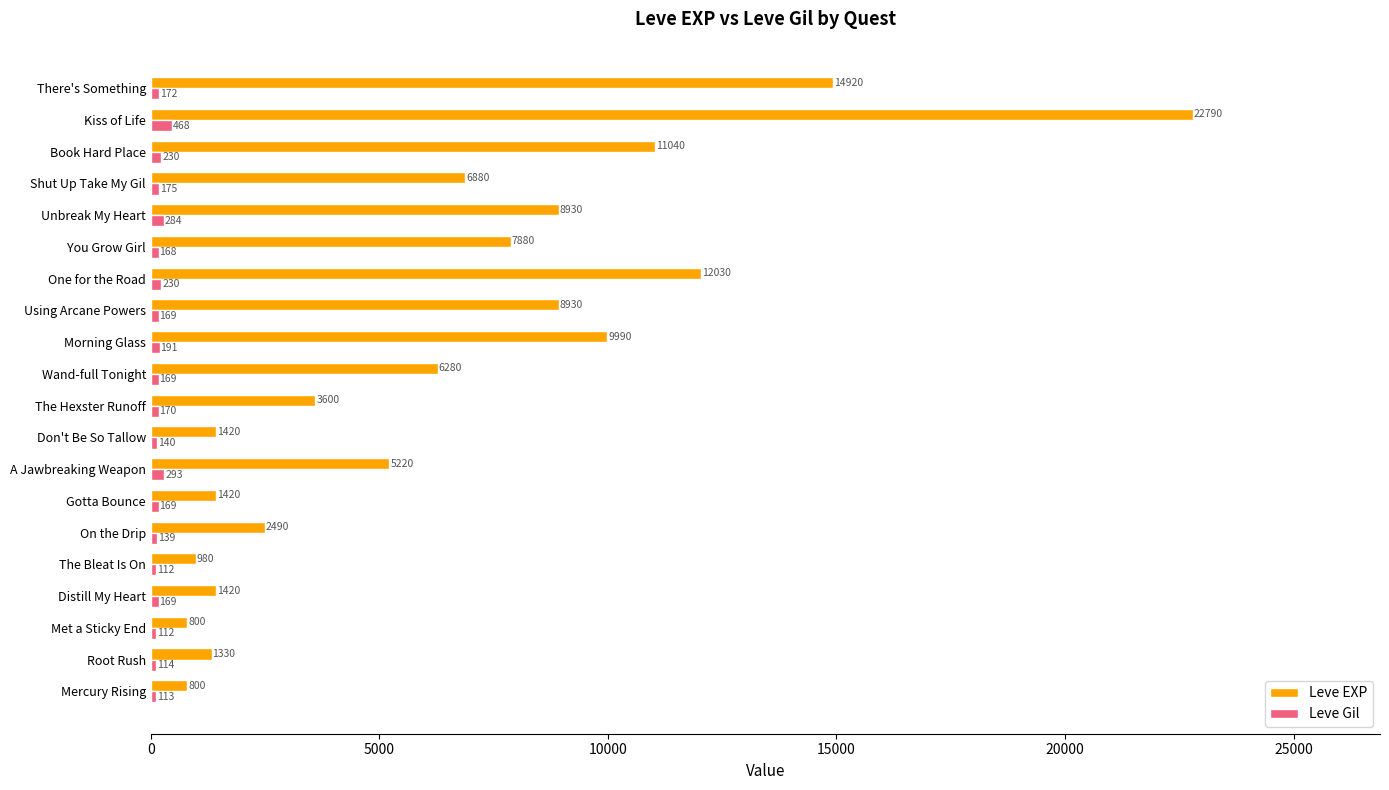

How many categories are shown in the chart?

20